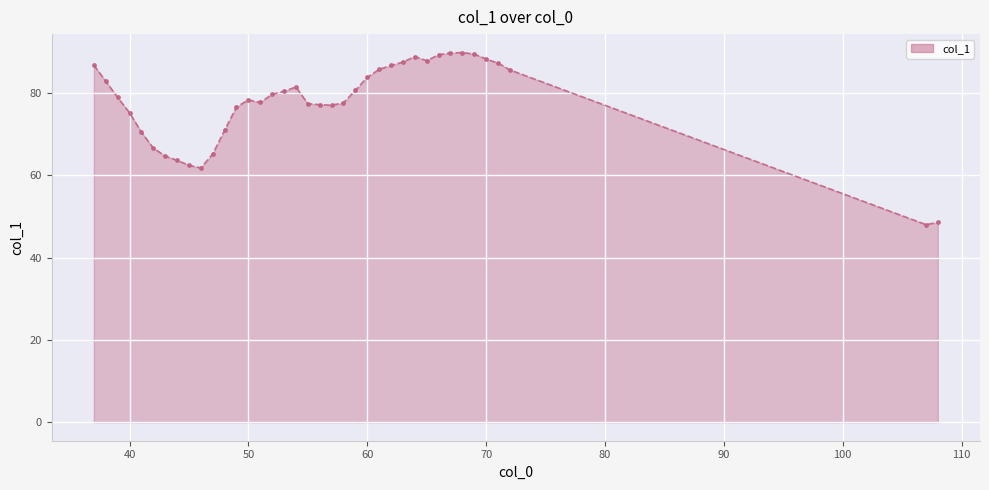

The value at 70 is 120.4. True or false?

False